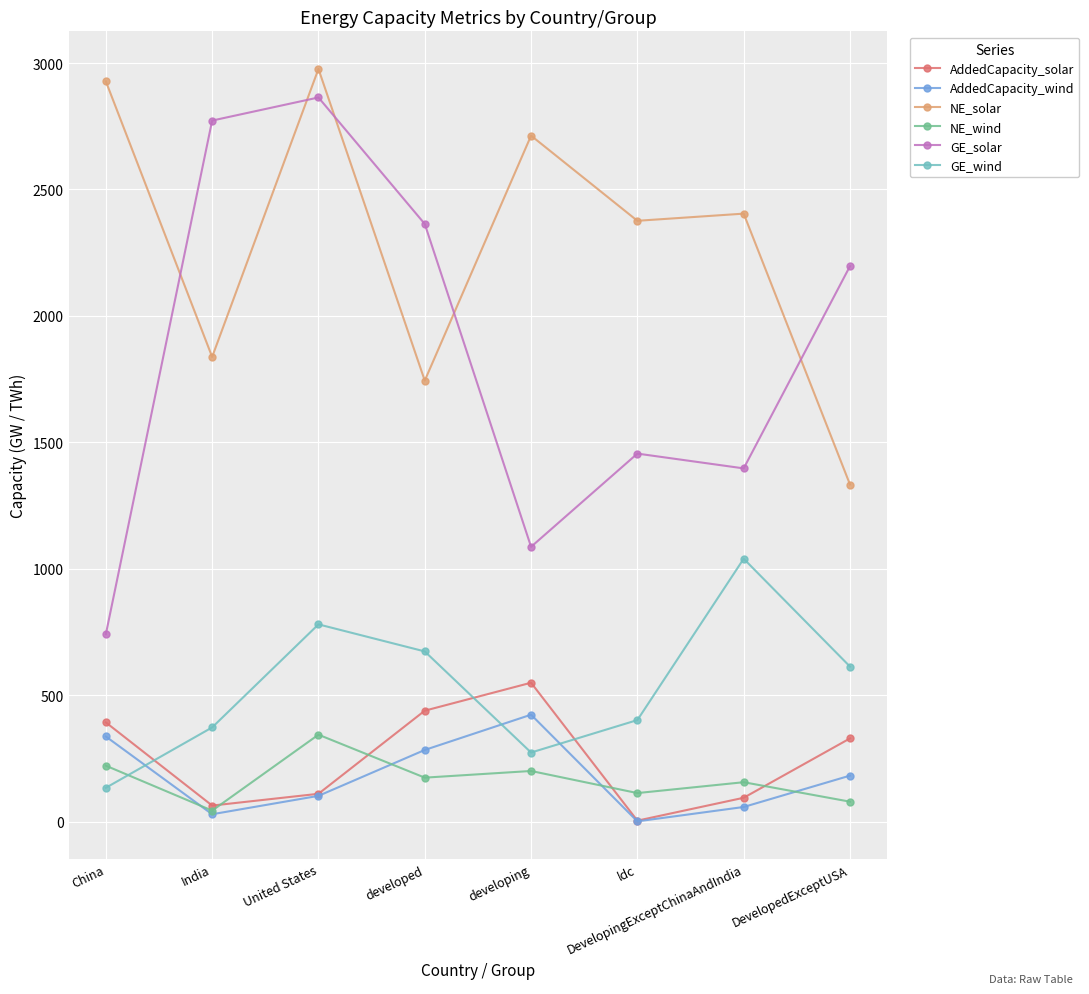

At which category is the sum across all series the highest?

United States